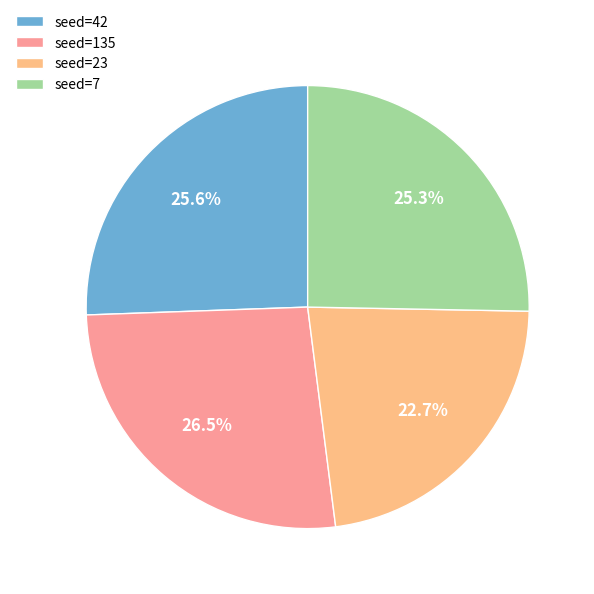

Is there a majority slice in this chart?

No